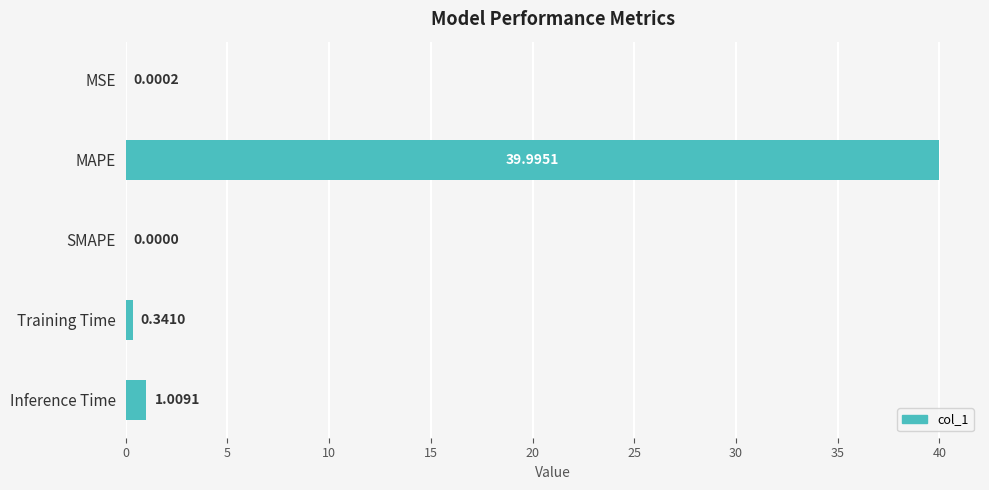

What is the maximum value shown in the chart?

40.0